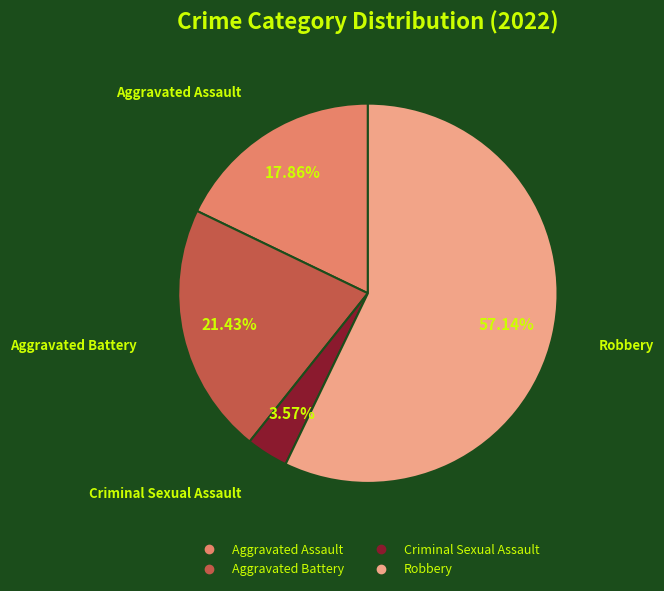

What portion of the pie excludes Aggravated Assault?

82.1%